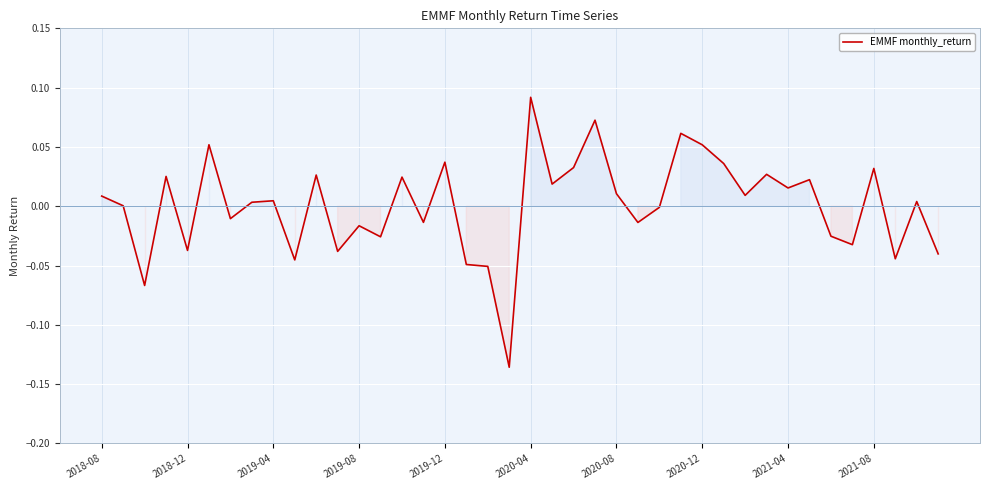

Reading left to right, what are all the values shown in this chart?

0.0	0.0	-0.1	0.0	-0.0	0.1	-0.0	0.0	0.0	-0.0	0.0	-0.0	-0.0	-0.0	0.0	-0.0	0.0	-0.0	-0.1	-0.1	0.1	0.0	0.0	0.1	0.0	-0.0	-0.0	0.1	0.1	0.0	0.0	0.0	0.0	0.0	-0.0	-0.0	0.0	-0.0	0.0	-0.0